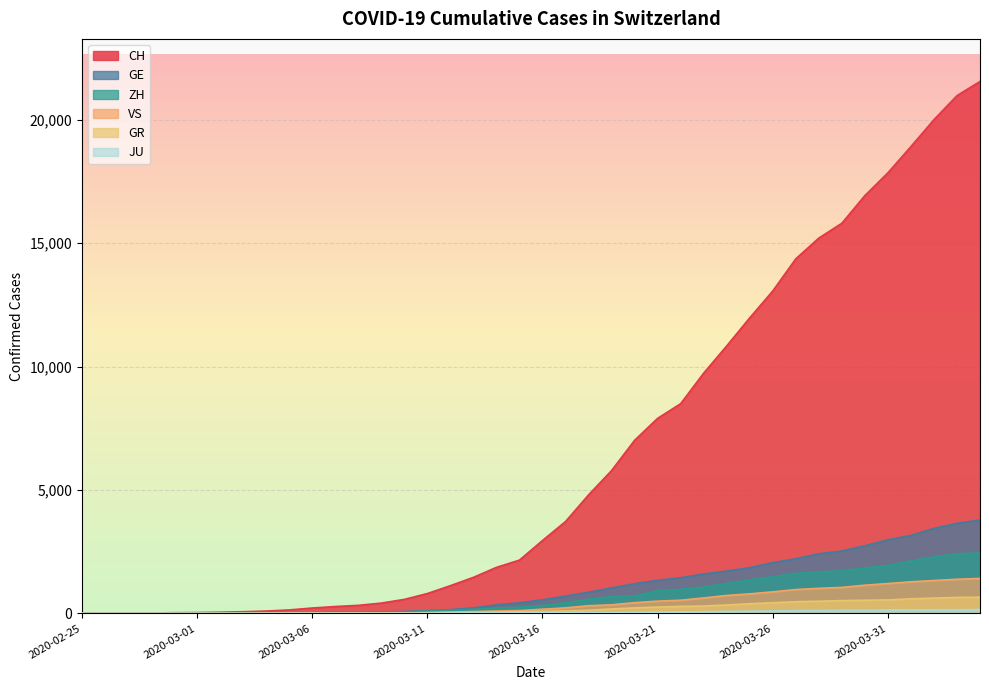

Does the chart display data point markers on the line(s)?

No